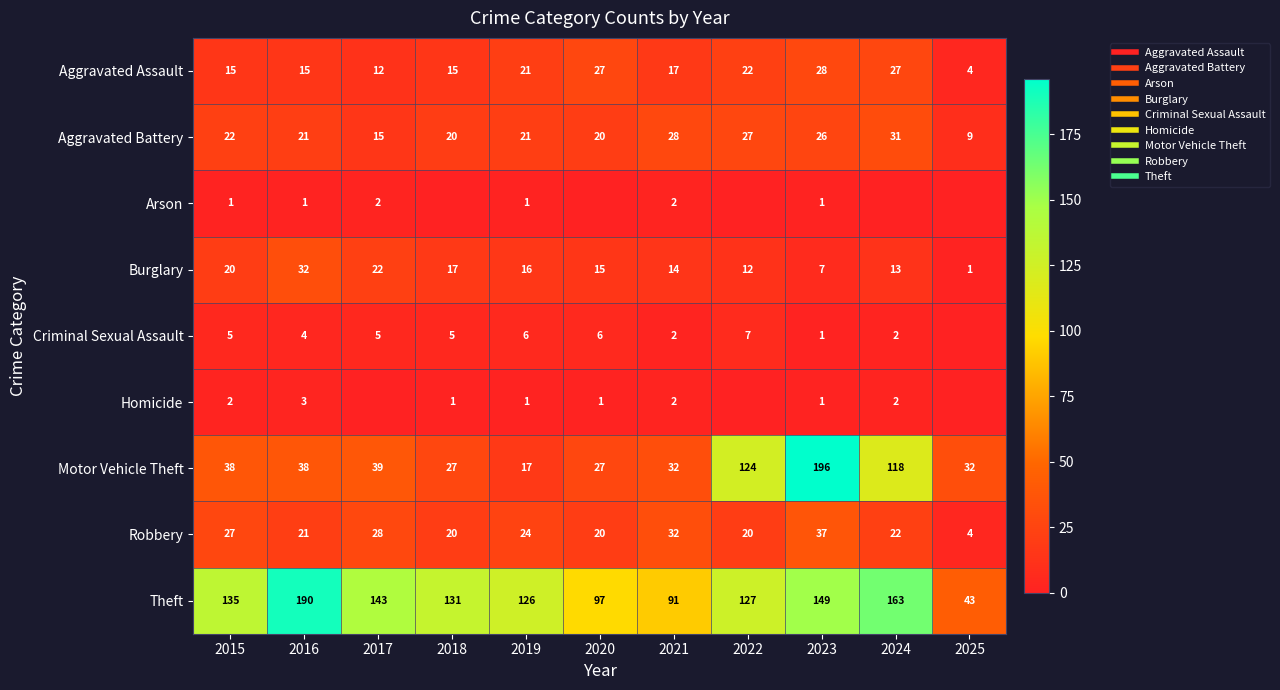

The Motor Vehicle Theft series shows 39 at 2017. True or false?

True